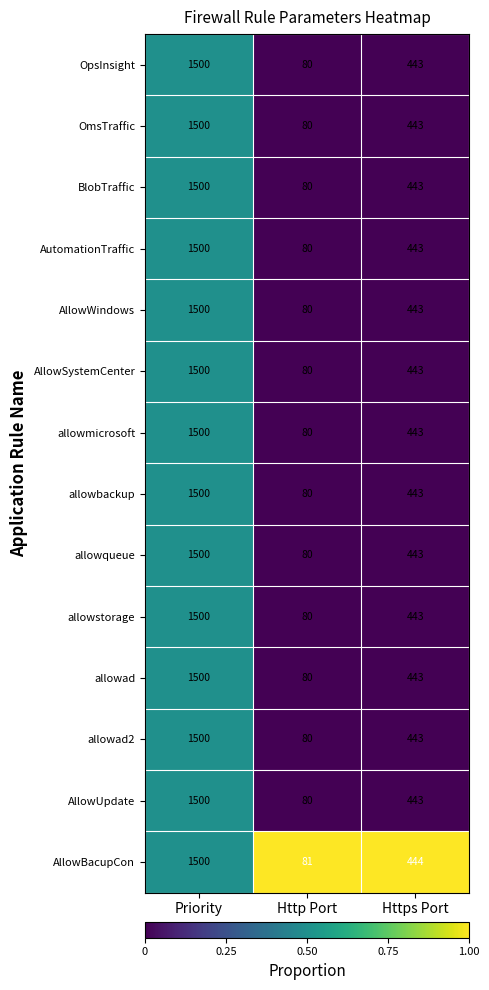

Where does the AutomationTraffic series first go above 443?

Priority